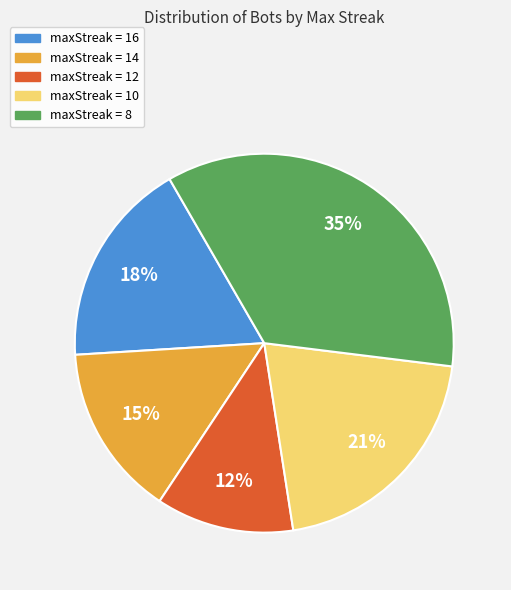

To the nearest percent, what is the average slice percentage?

20%